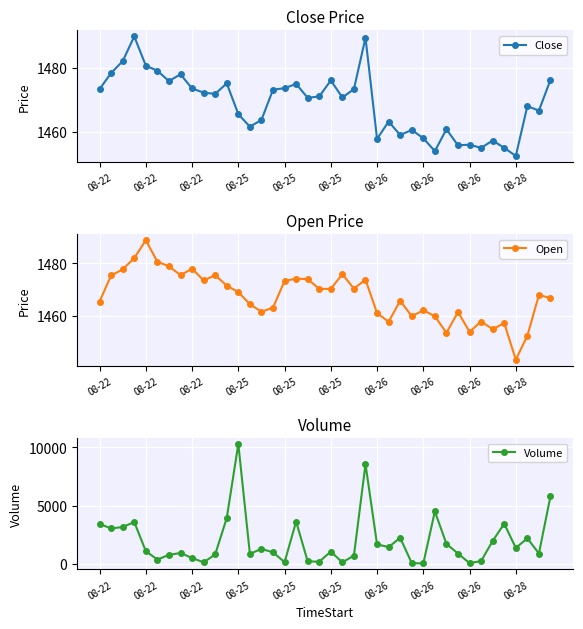

True or false: Open has a value of 2504.9 at 23.

False